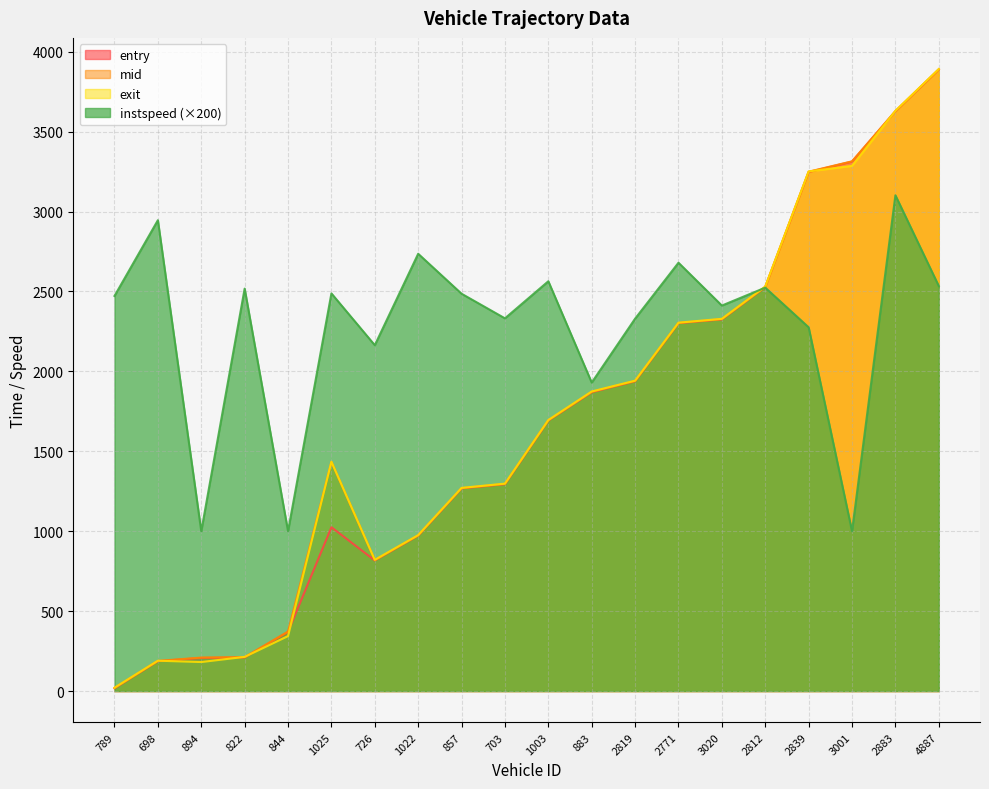

Which category has the lowest value across all series?

789